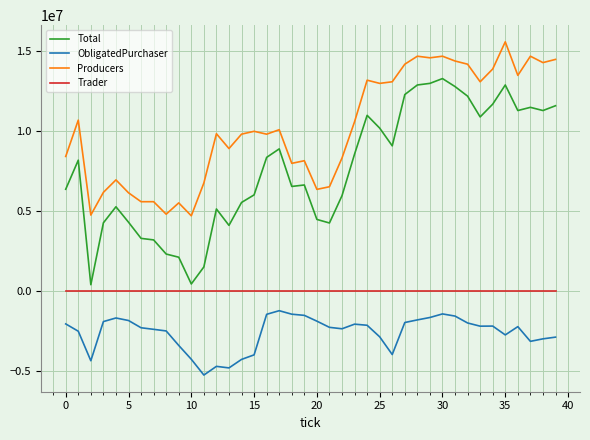

True or false: Trader and ObligatedPurchaser cross at least once.

False